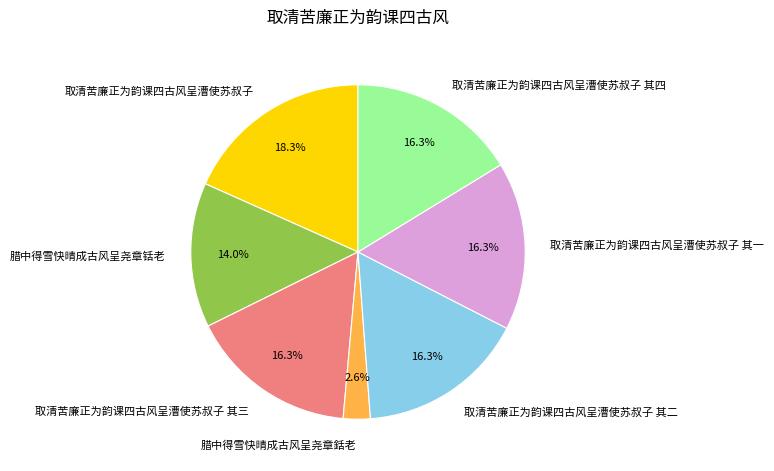

Is the sum of 腊中得雪快晴成古风呈尧章铦老 and 取清苦廉正为韵课四古风呈漕使苏叔子 greater than half?

No